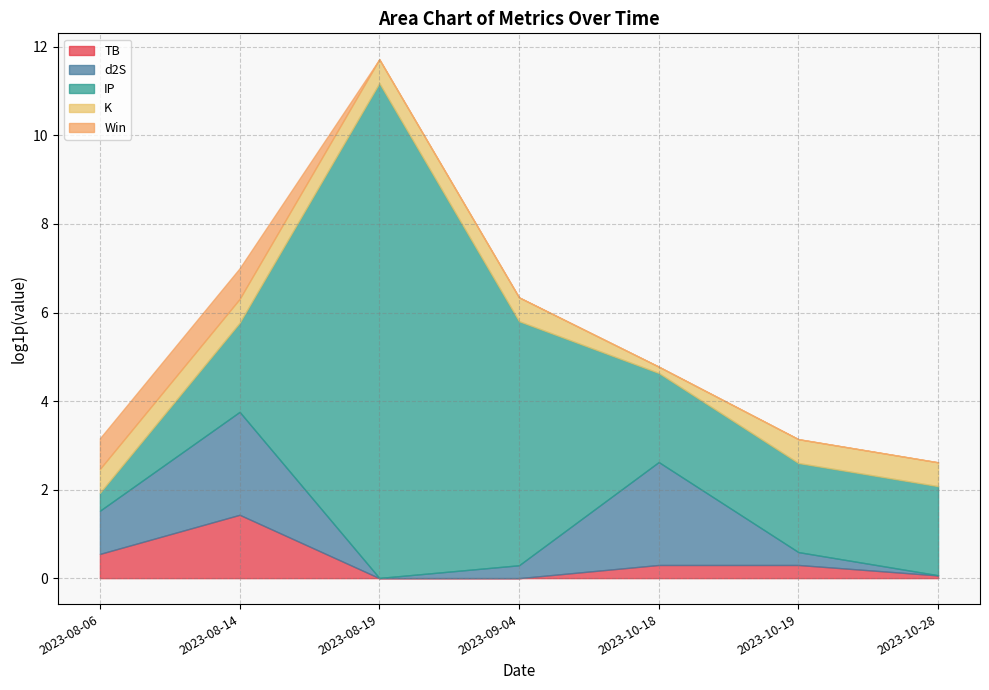

Which series has the largest range (max minus min)?

IP